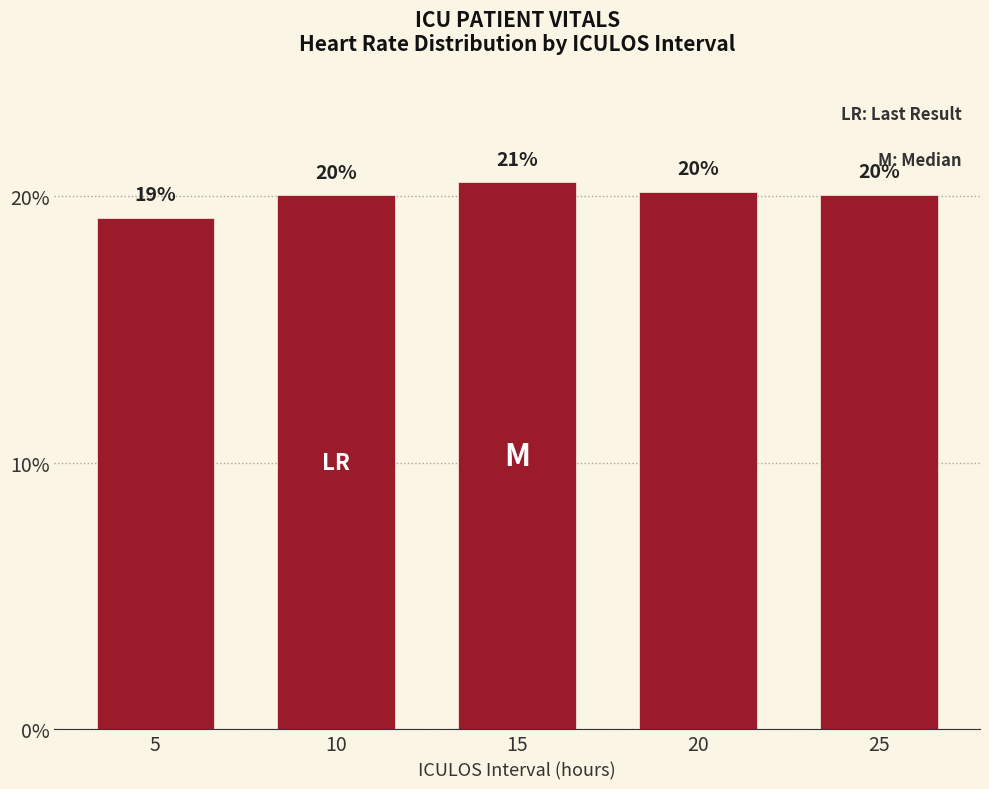

Does the chart contain any negative values?

No